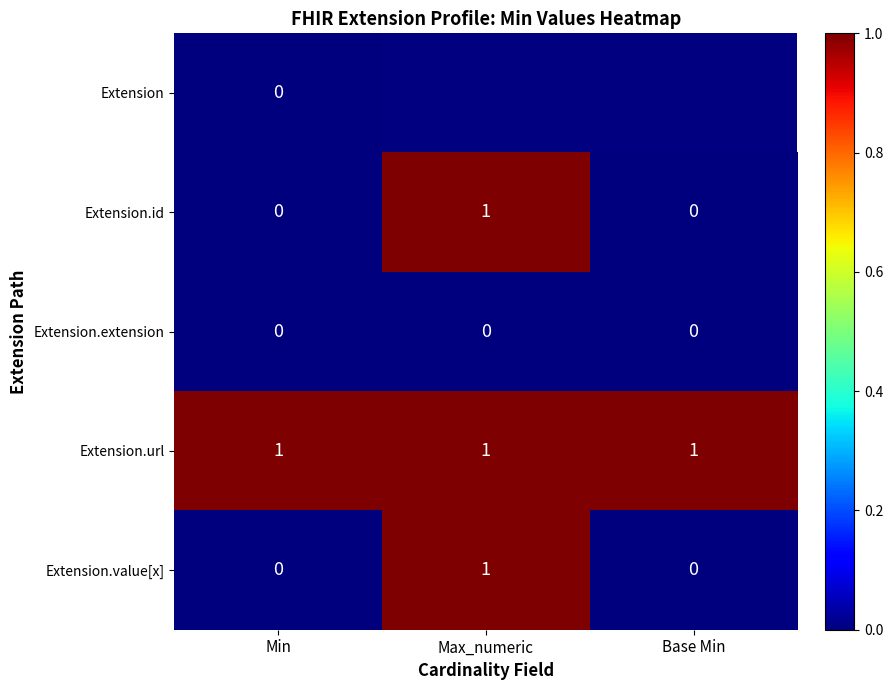

How many Extension.id values are between 0 and 1?

3